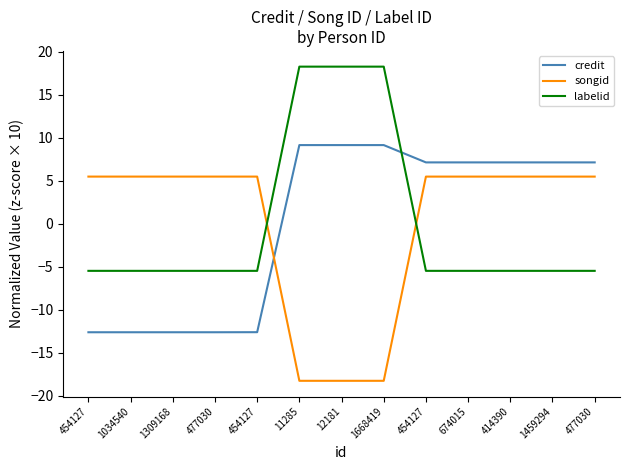

How many lines are shown in the chart?

3